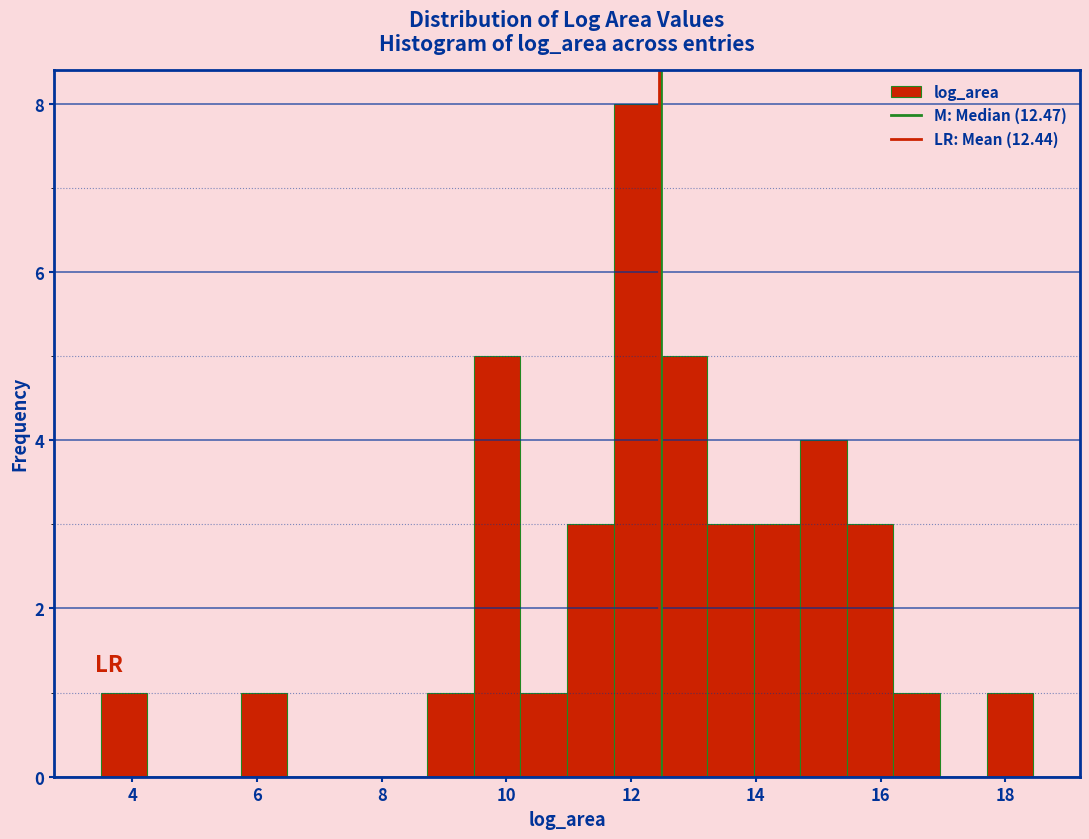

Read against the x-axis, roughly where is the centre of the tallest bar?

12.0